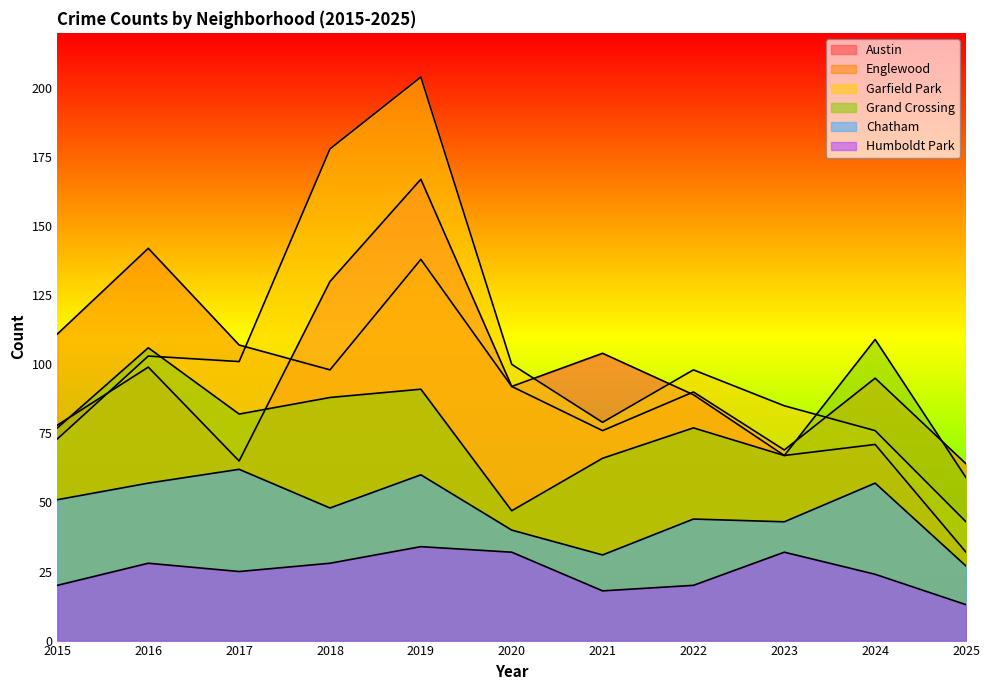

What is the average value of the Grand Crossing series?

79